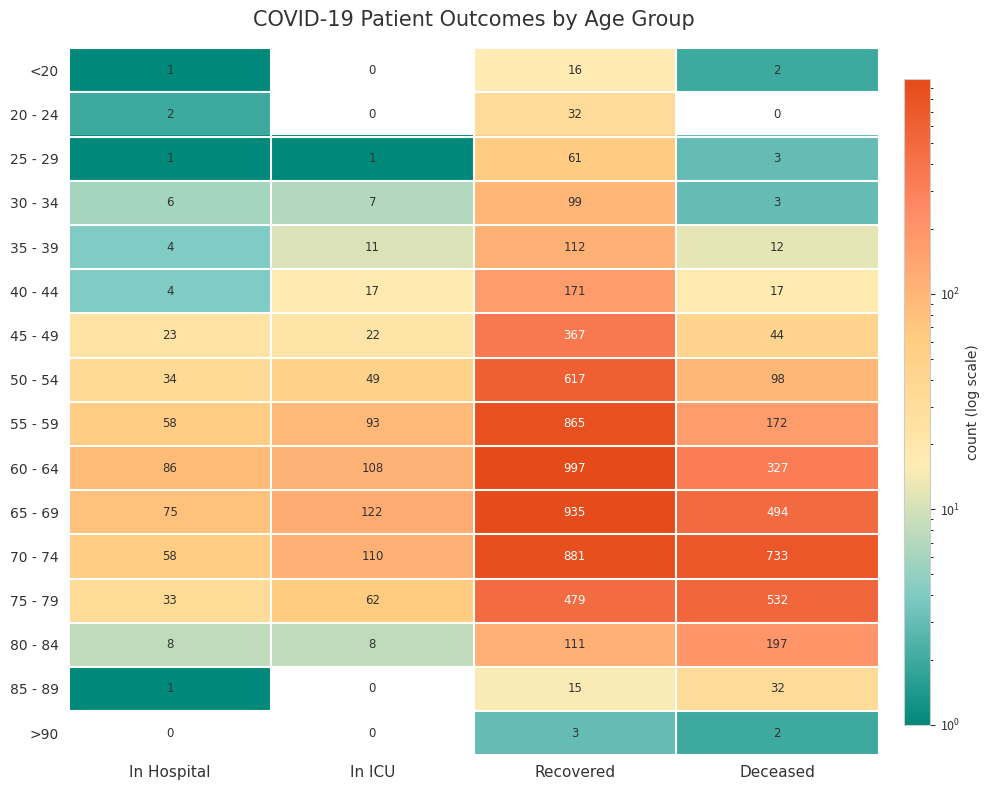

How many distinct data groups are displayed?

16